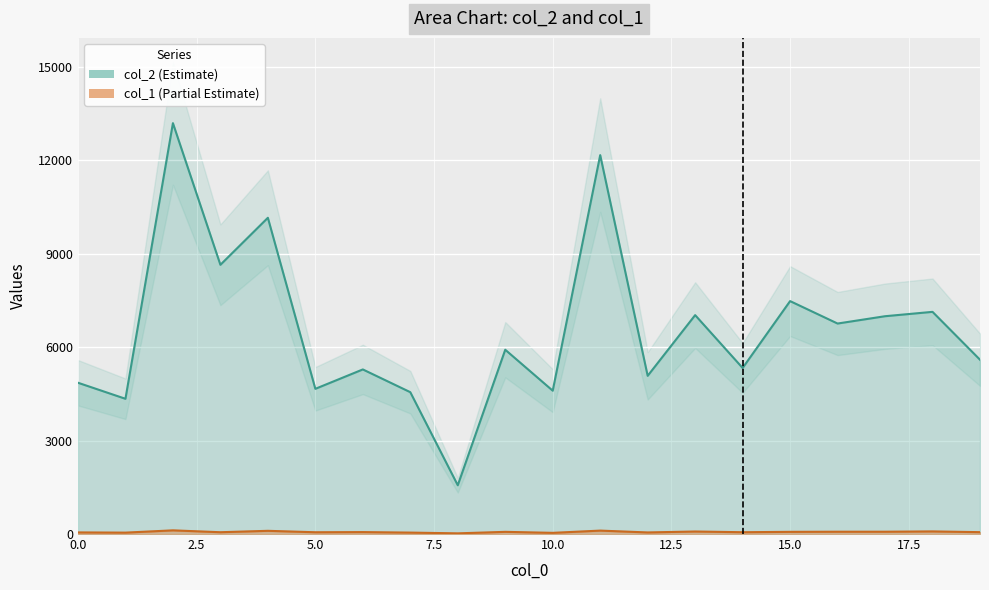

Which series changed the most between 3 and 12?

col_2